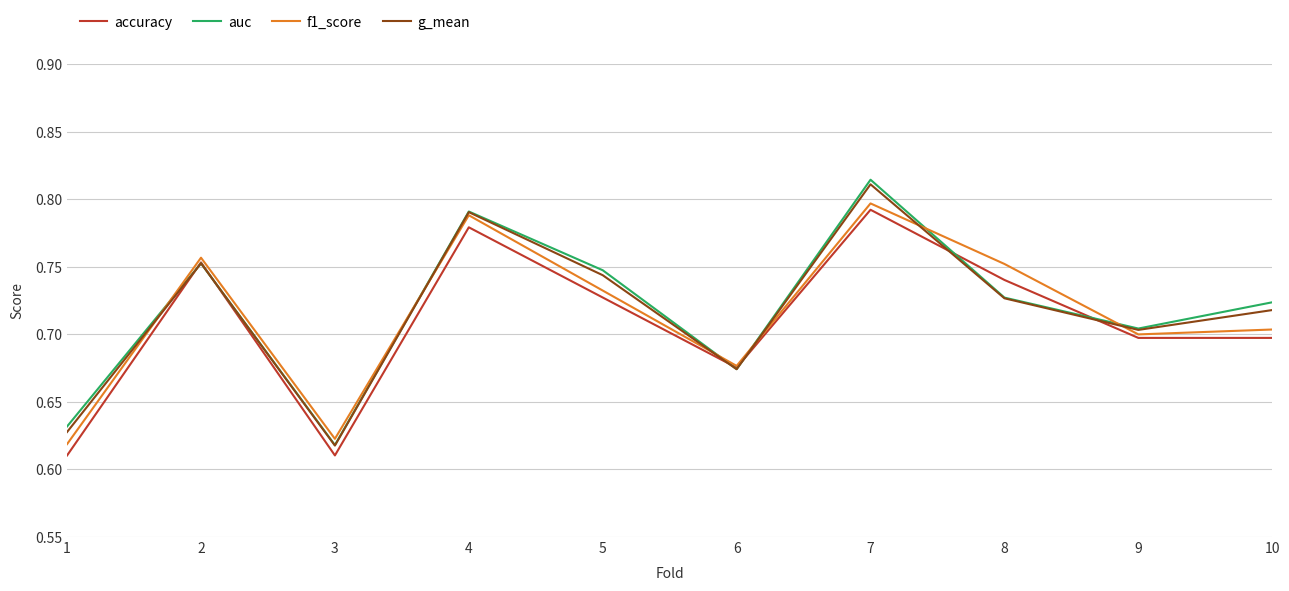

Between 7 and 8, which series saw the biggest shift?

auc